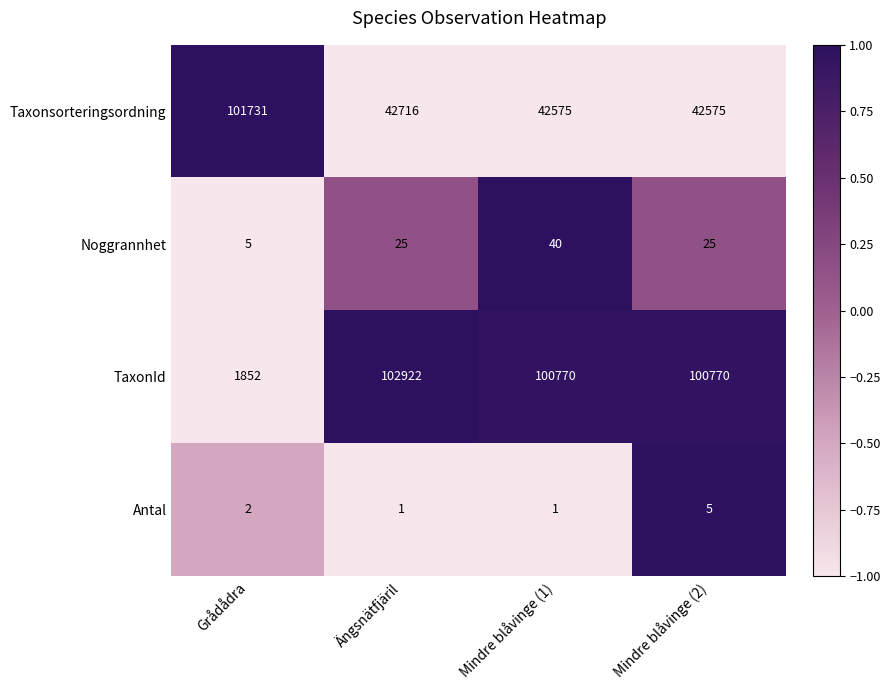

Count the Antal values in the range 1 to 5.

4